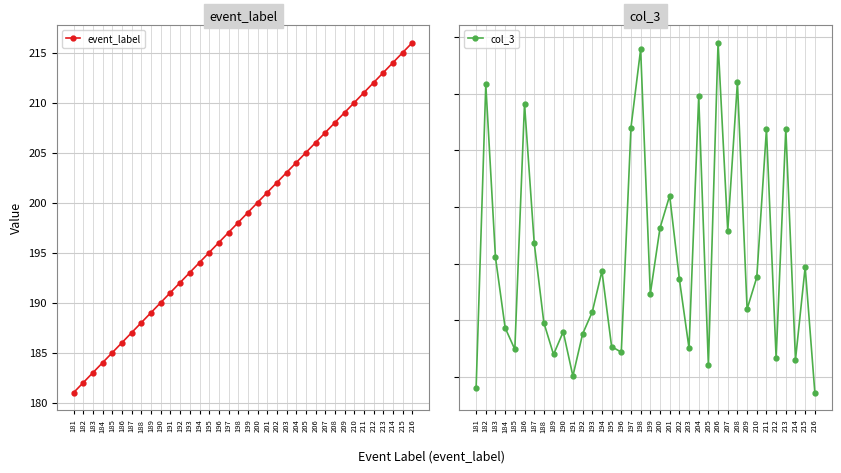

Which has a higher value, 184 or 210?

210